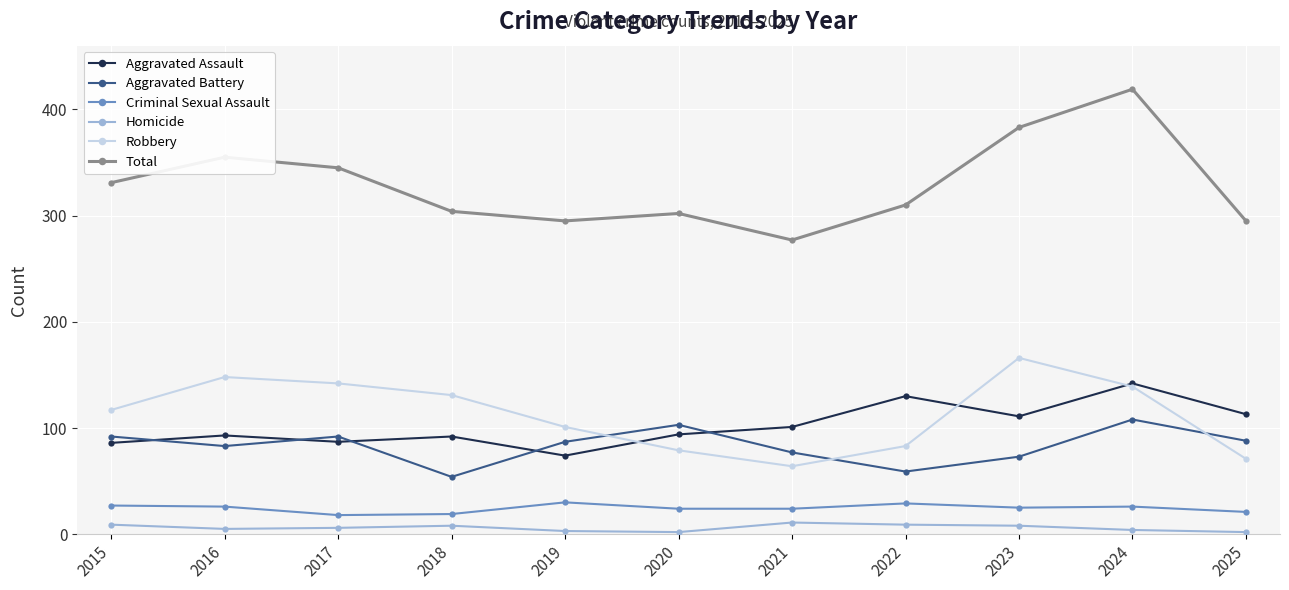

What is the greatest value displayed?

419